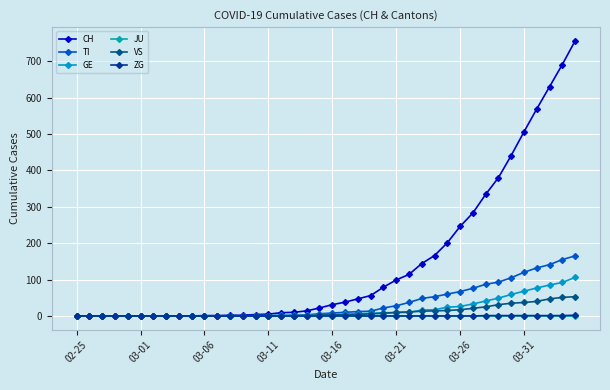

Is this an area chart (filled region under the line)?

No